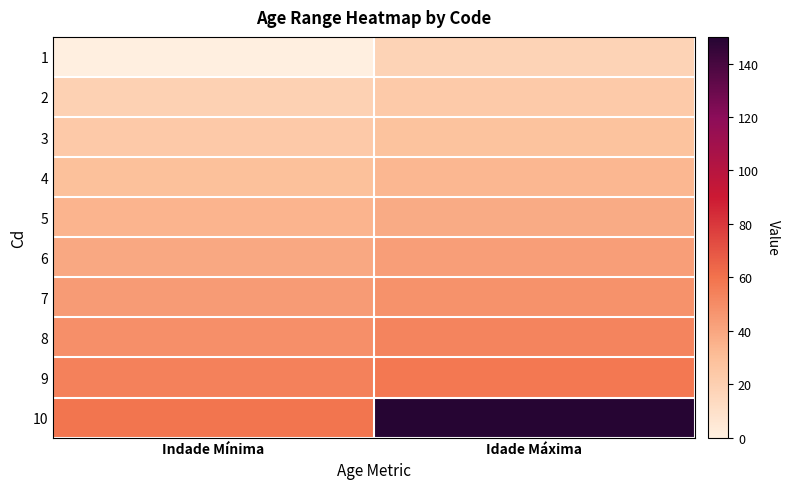

Reading left to right, what are all the values shown in this chart?

1: Indade Mínima=0	Idade Máxima=18
2: Indade Mínima=19	Idade Máxima=23
3: Indade Mínima=24	Idade Máxima=28
4: Indade Mínima=29	Idade Máxima=33
5: Indade Mínima=34	Idade Máxima=38
6: Indade Mínima=39	Idade Máxima=43
7: Indade Mínima=44	Idade Máxima=48
8: Indade Mínima=49	Idade Máxima=53
9: Indade Mínima=54	Idade Máxima=58
10: Indade Mínima=59	Idade Máxima=150